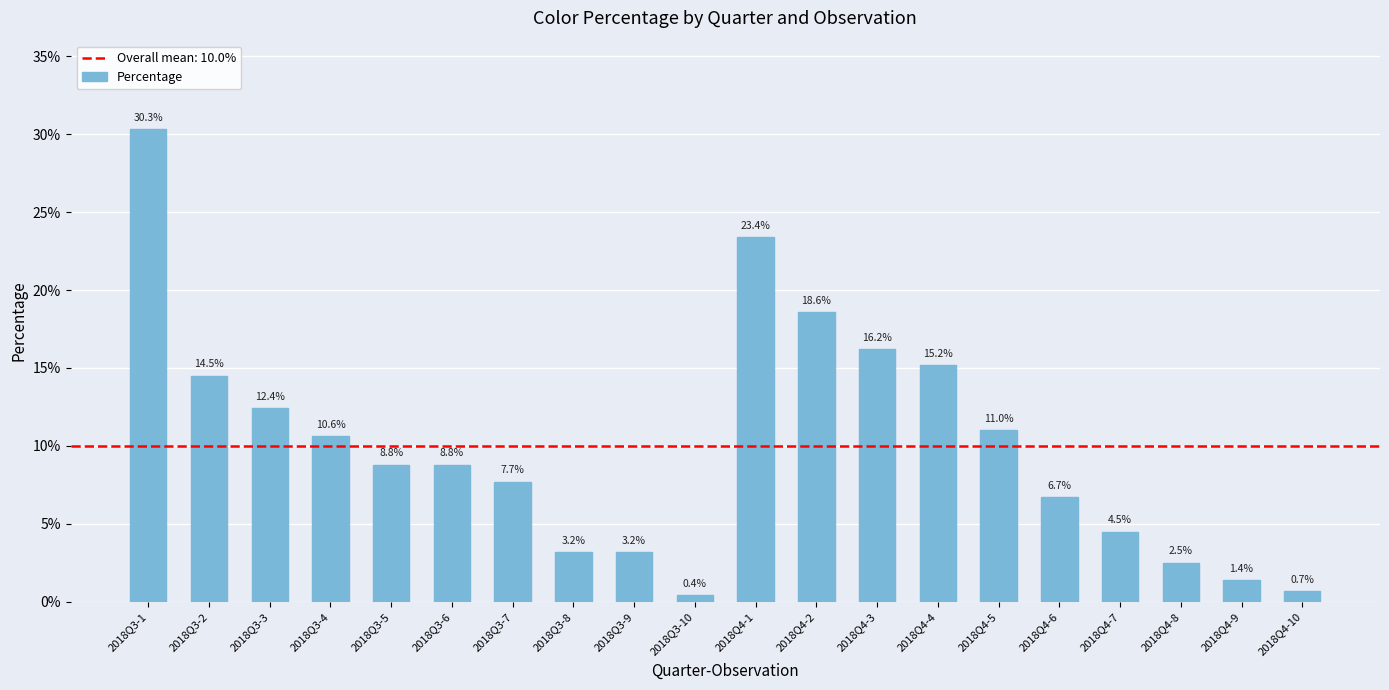

What is the difference between the maximum and minimum values?

0.3